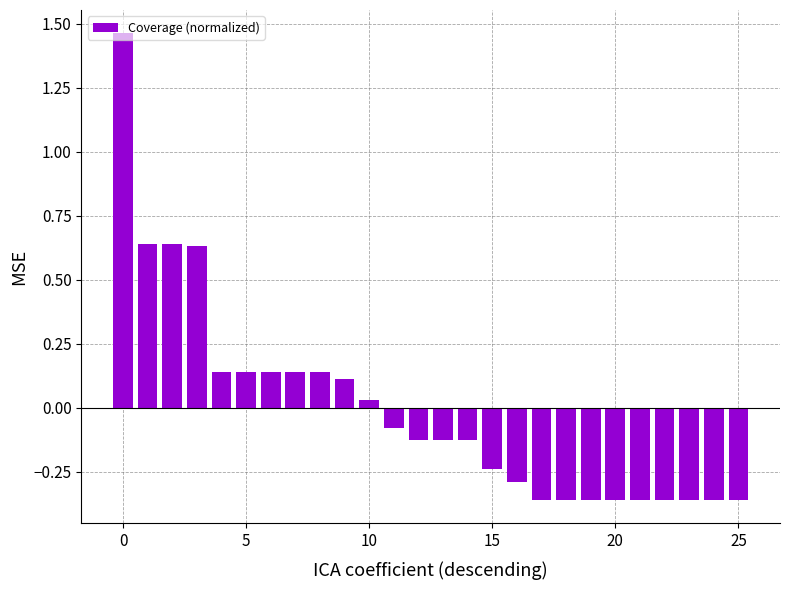

What is the difference between the second highest and minimum values?

1.0